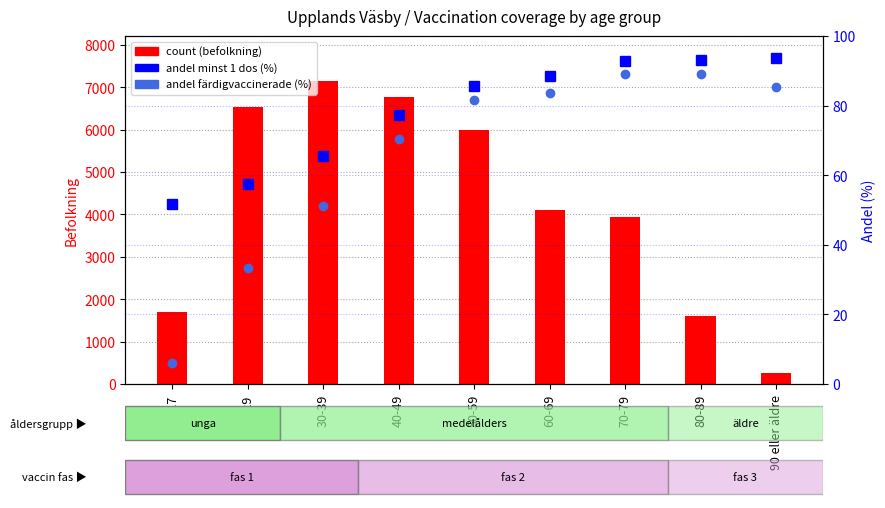

Is it true that andel minst 1 dos (%) equals 42.1 at 40-49?

False